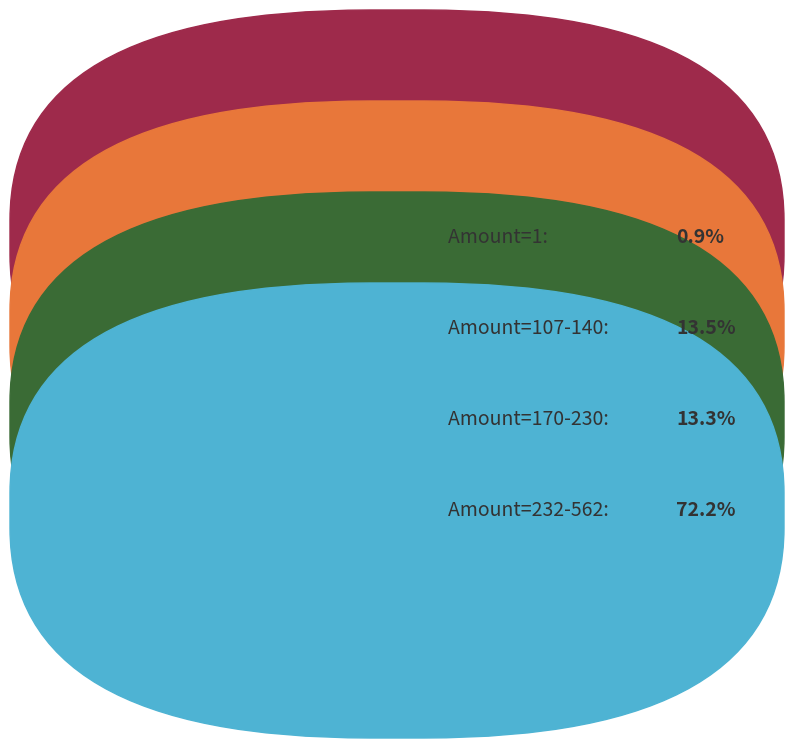

Does any single category account for the majority?

Yes